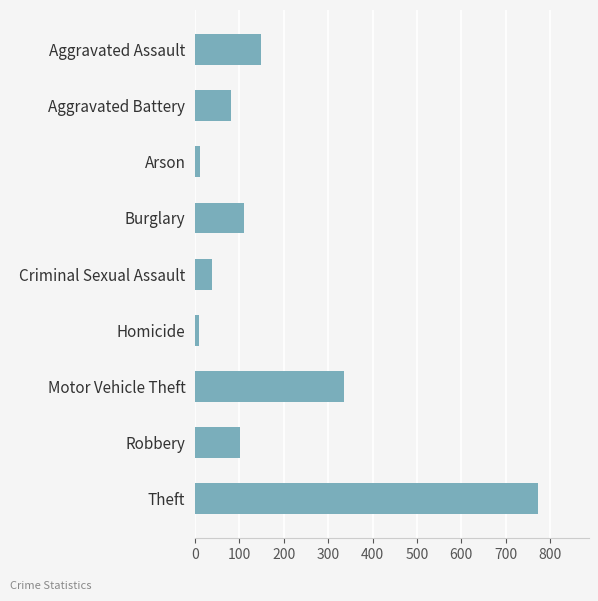

At which label is the value closest to 390?

Motor Vehicle Theft